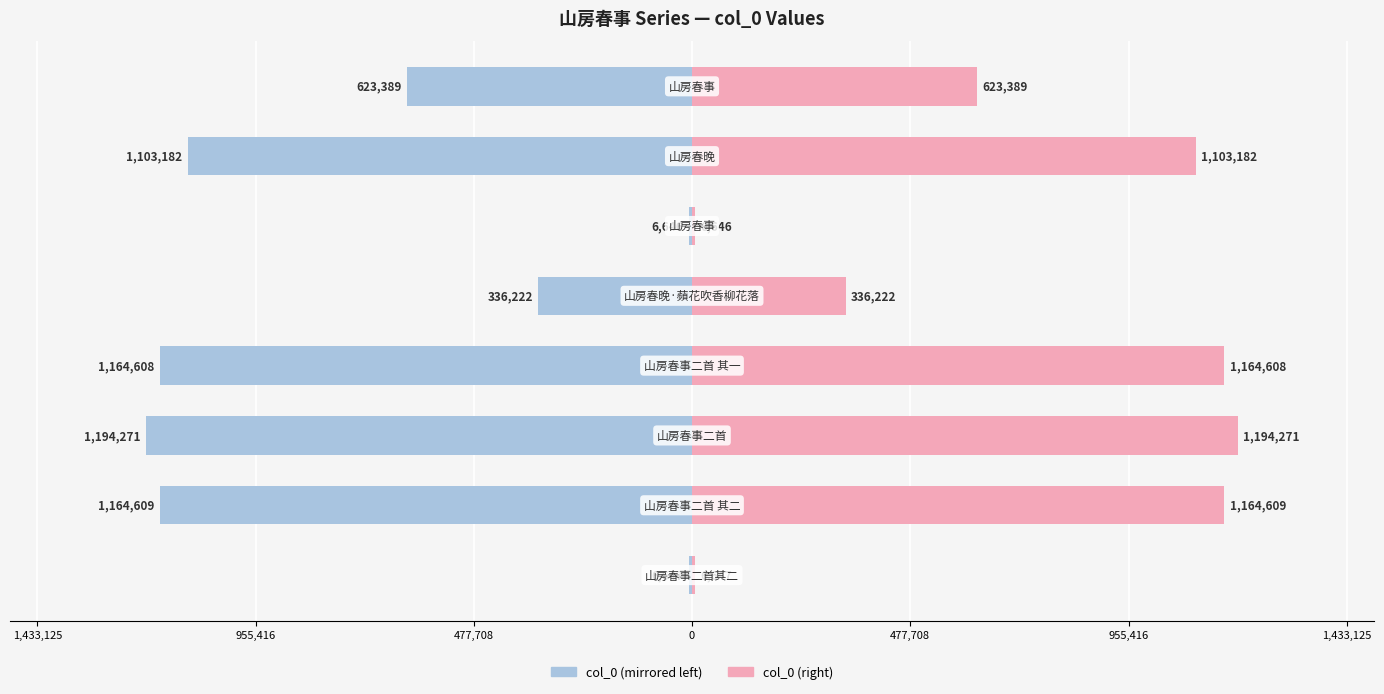

What is the difference between the maximum and second lowest values in the col_0 (right) series?

1187624